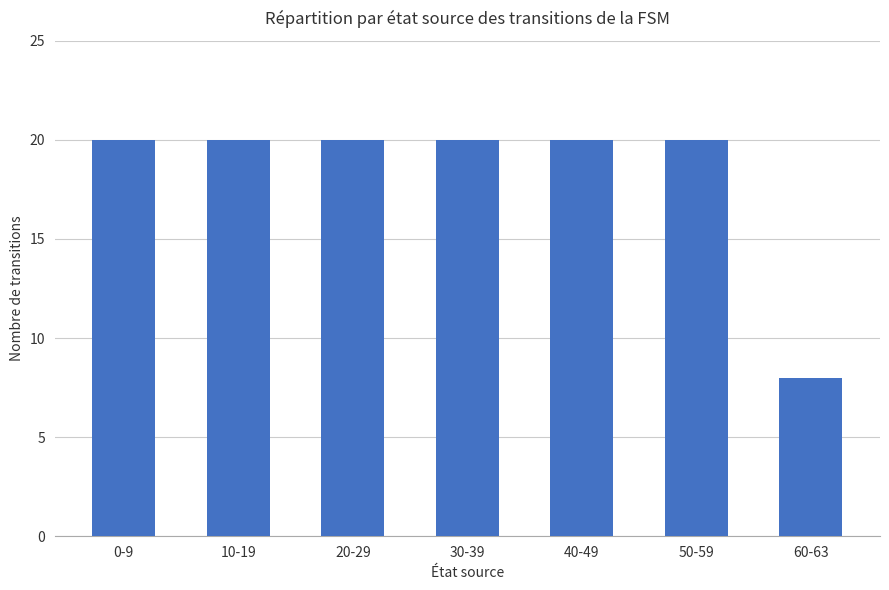

What is the difference between the maximum and minimum values?

12